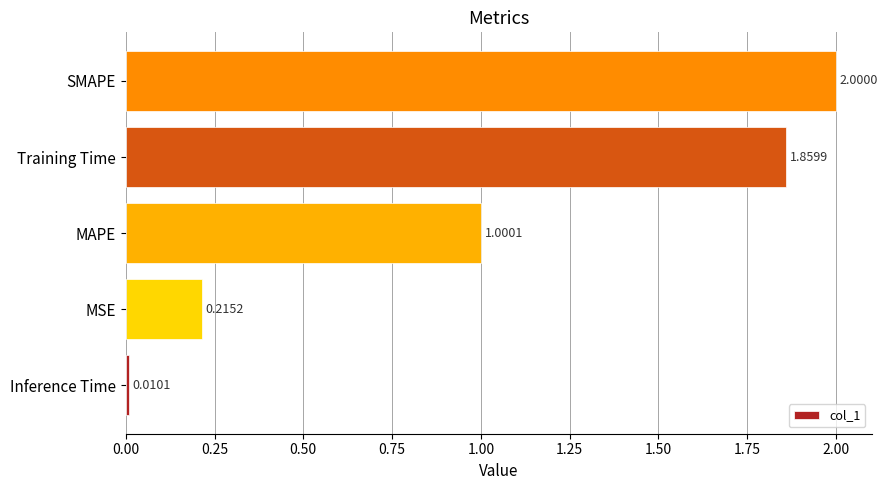

What is the change in value from Inference Time to MSE?

+0.2